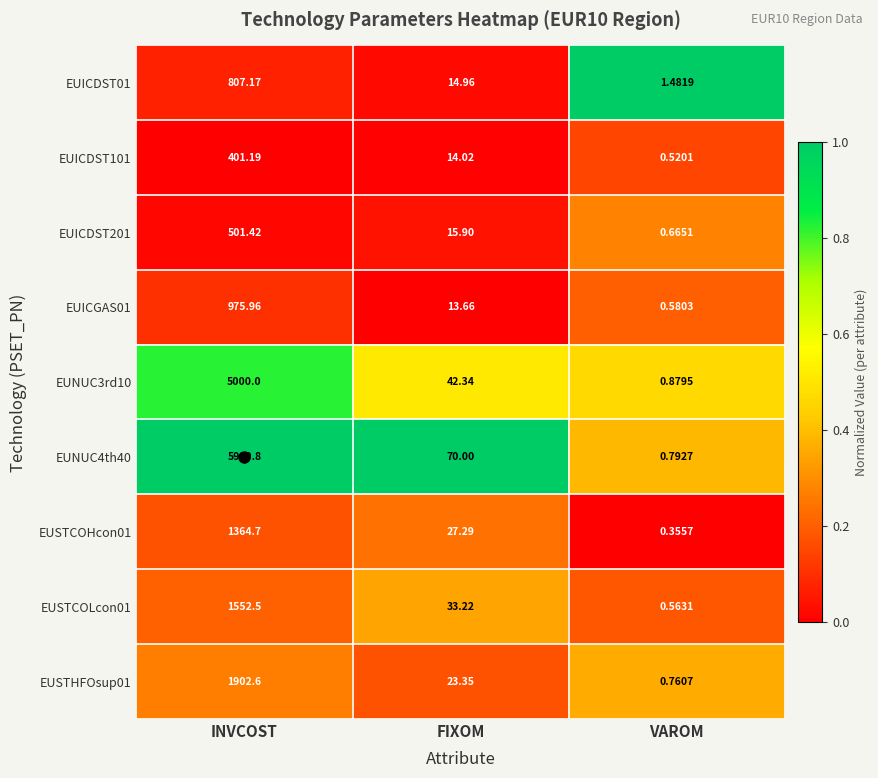

At which category is the sum across all series the highest?

INVCOST